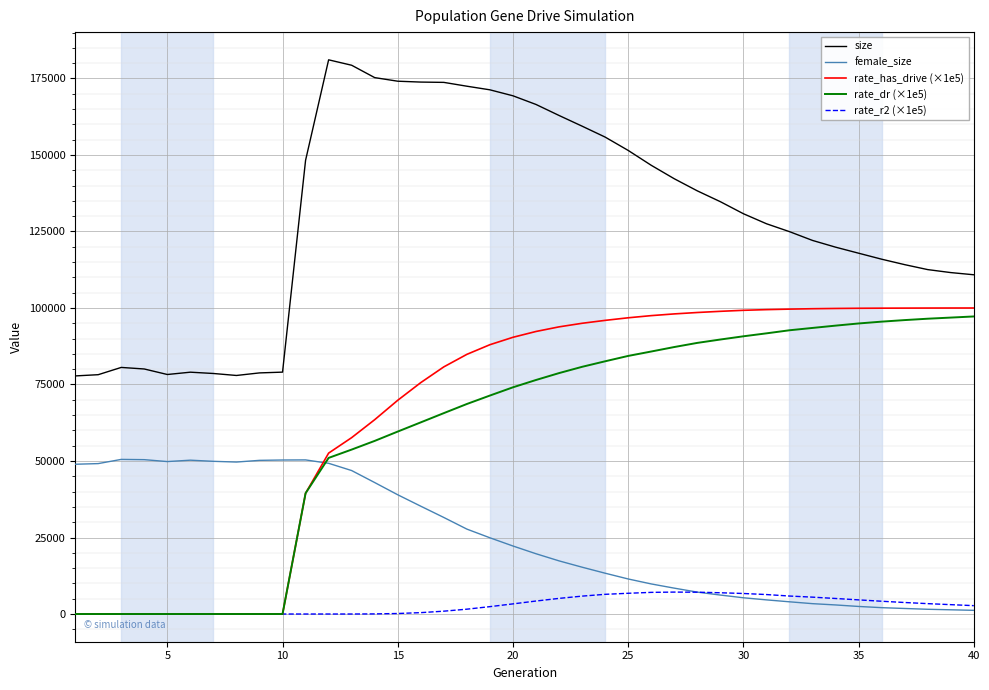

Which series has the largest total across all categories?

size